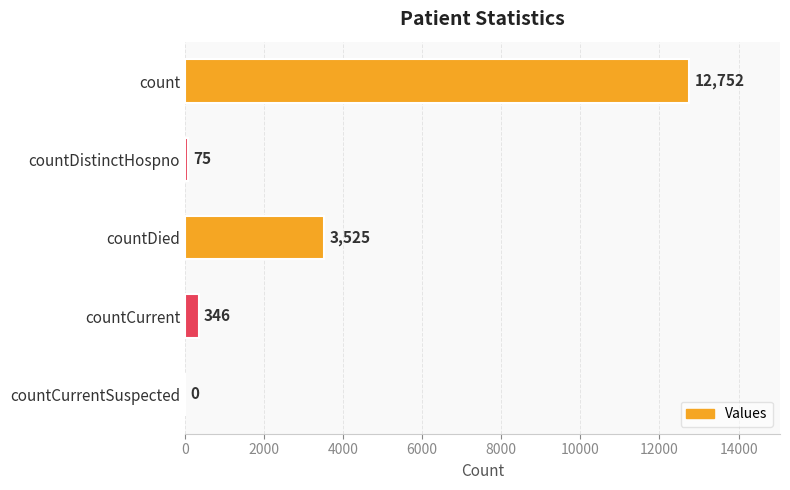

True or false: the data shows 5427 at countCurrentSuspected.

False